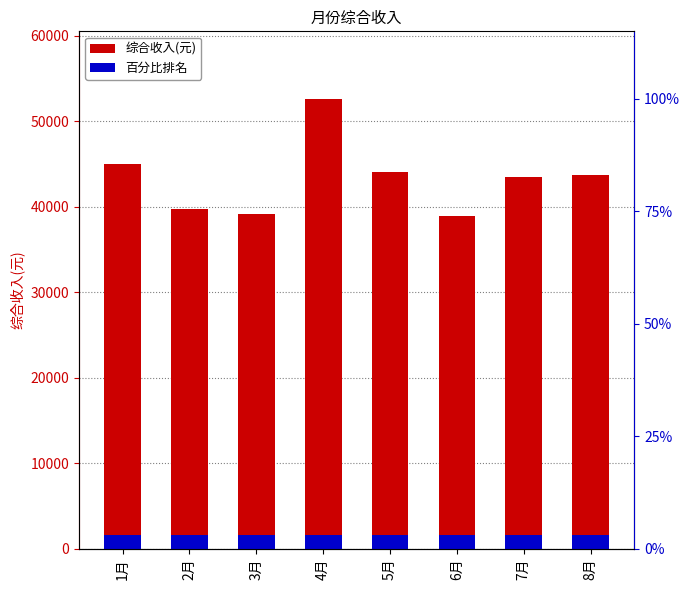

What is the label of the 2nd bar from the right?

7月